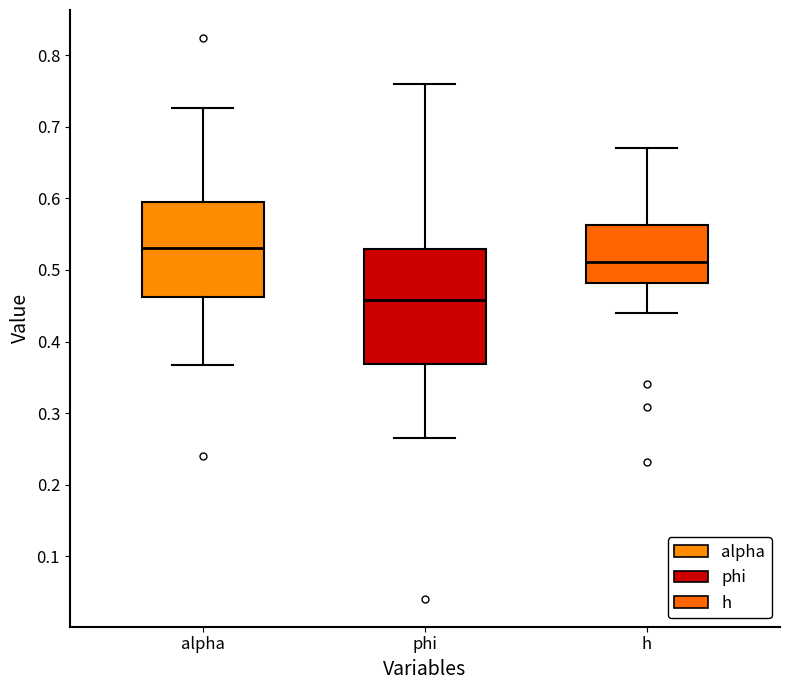

Which box has the highest median line?

alpha